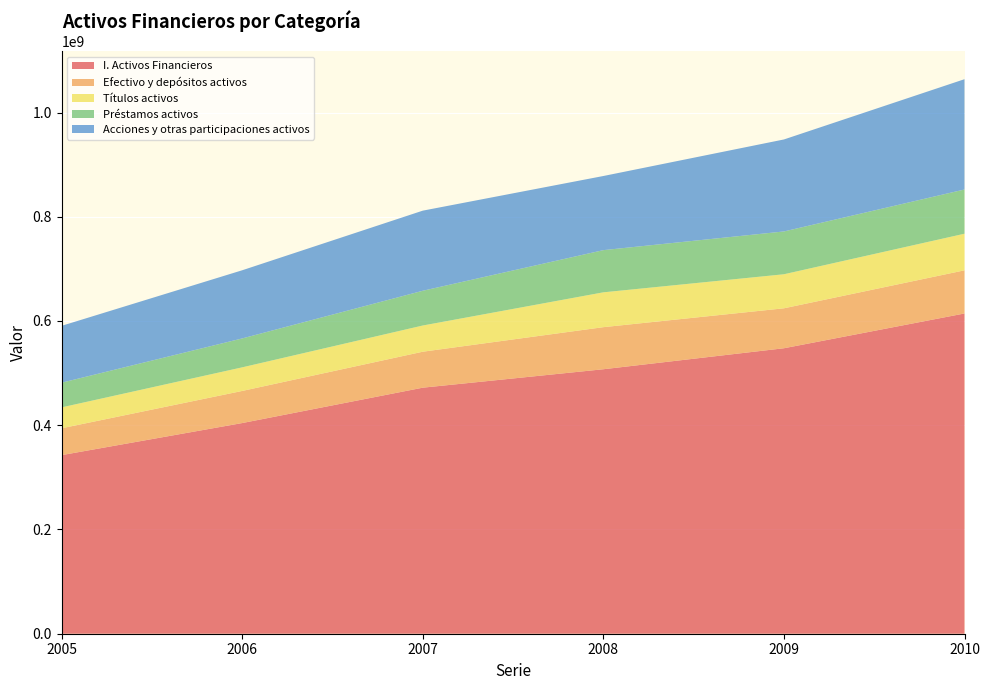

Reading left to right, what are all the values shown in this chart?

I. Activos Financieros: 342663661	404196682	472069682	507436016	547719890	614447752
Efectivo y depósitos activos: 51508553	61608348	69000594	80723453	76639219	82783099
Títulos activos: 40101306	45283289	50265574	66845136	65317011	70235515
Préstamos activos: 47383161	55475268	66697252	80947141	82138418	84856015
Acciones y otras participaciones activos: 109088922	130782186	153683767	142231432	176485390	211604835